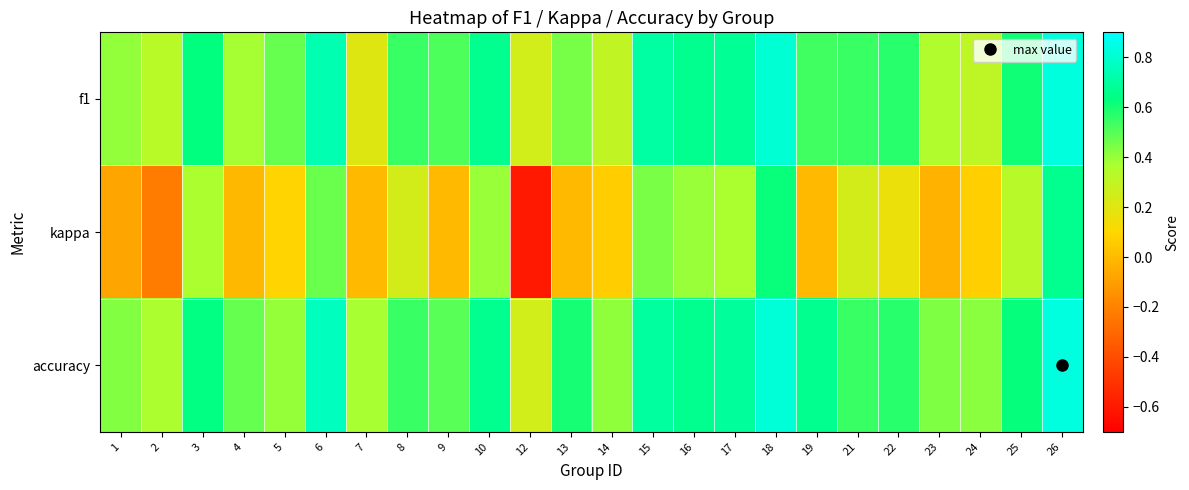

What is the total value across all series at 10?

1.7